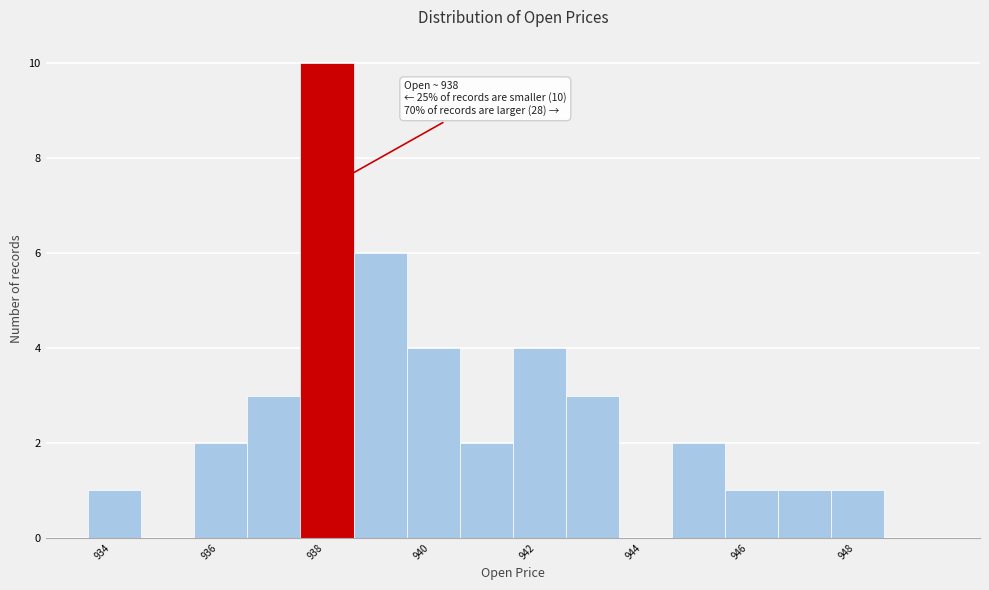

Over which range of the x-axis is the bar tallest?

937.6 to 938.6